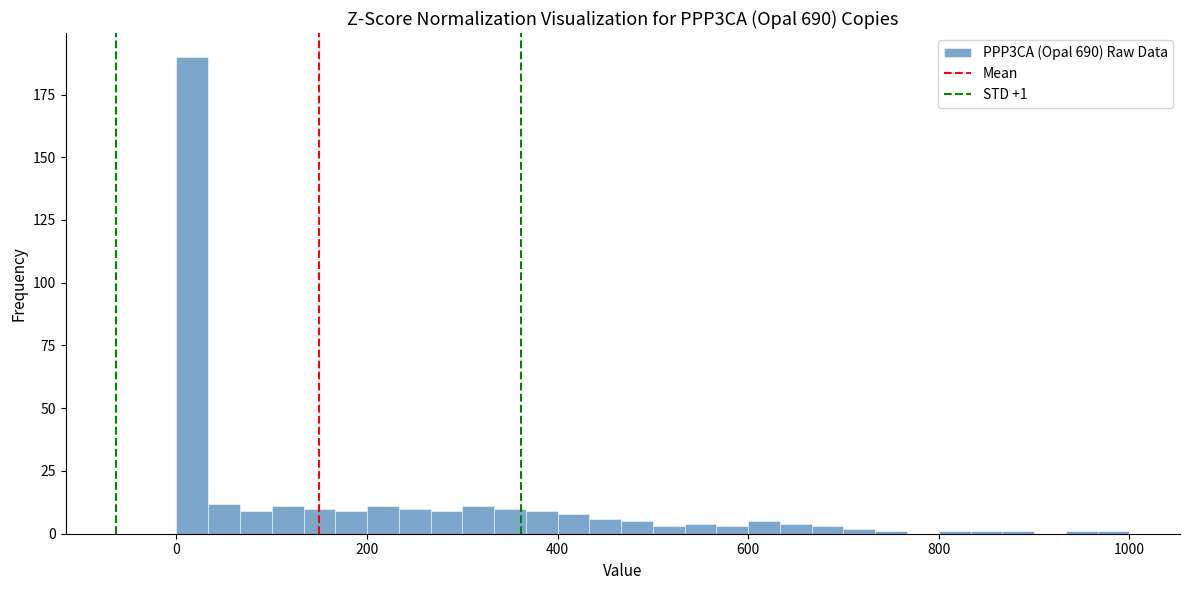

Read against the x-axis, roughly where is the centre of the tallest bar?

20